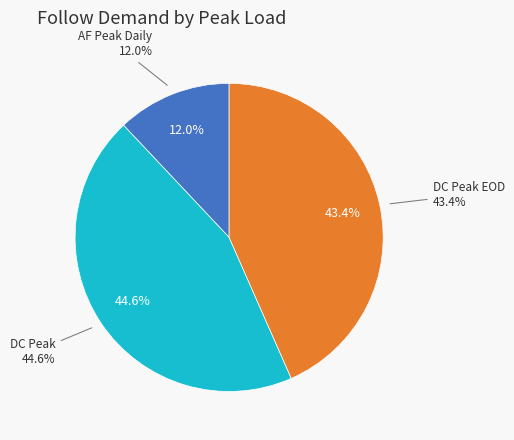

To the nearest percent, what is the combined percentage of AF Peak Daily and DC Peak?

57%